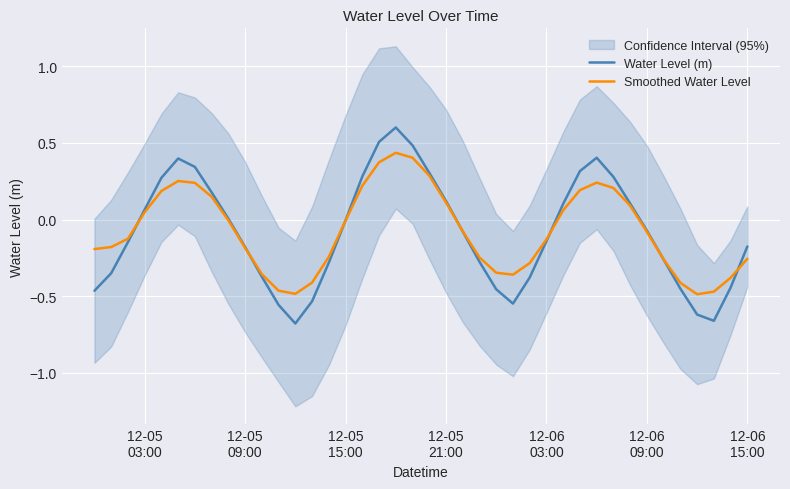

What is the highest value of the Water Level (m) series?

0.6